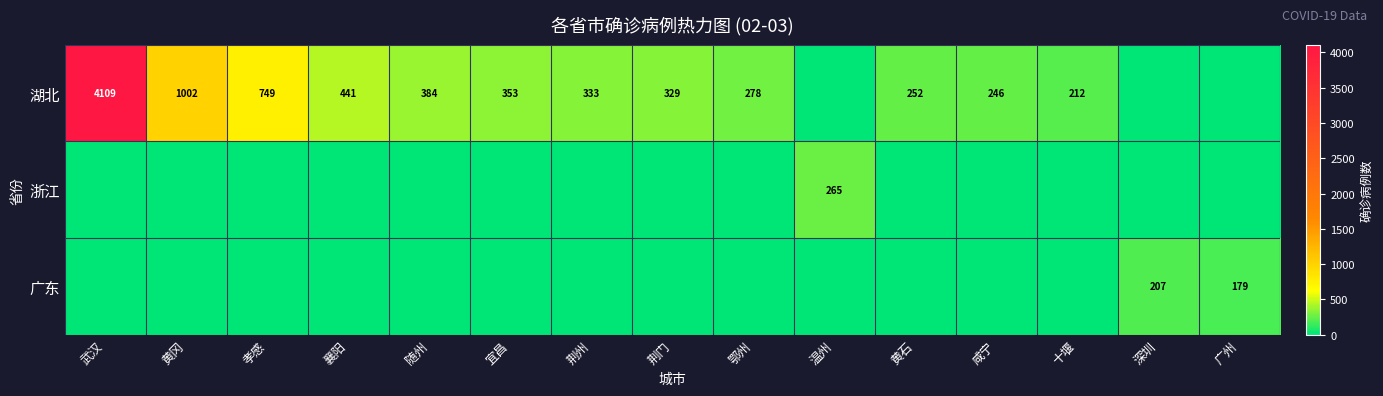

What is the difference between the 湖北 values at 孝感 and 荆州?

416